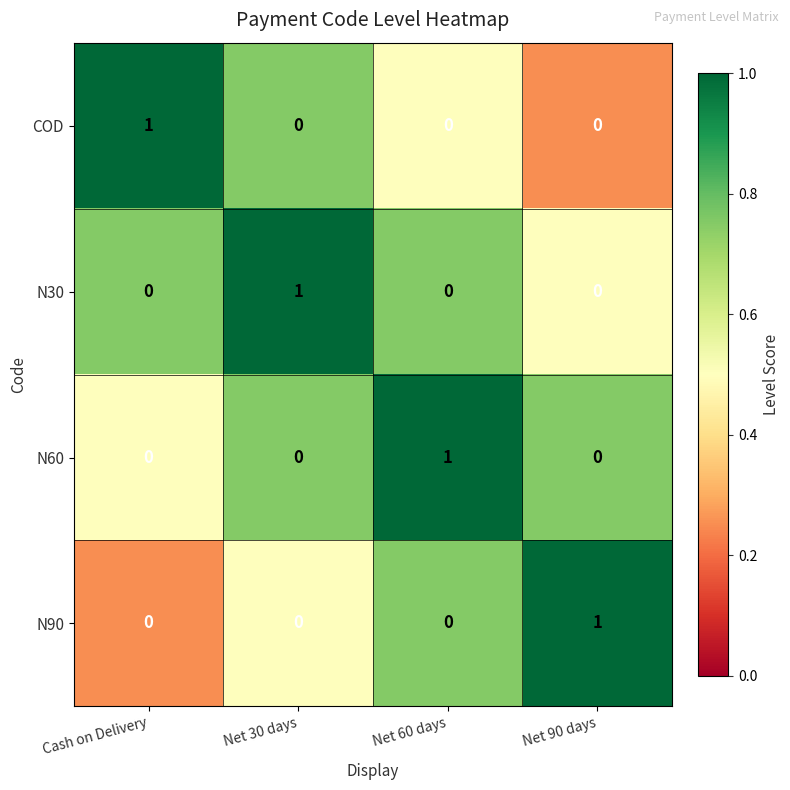

At how many categories does at least one series exceed 0?

4